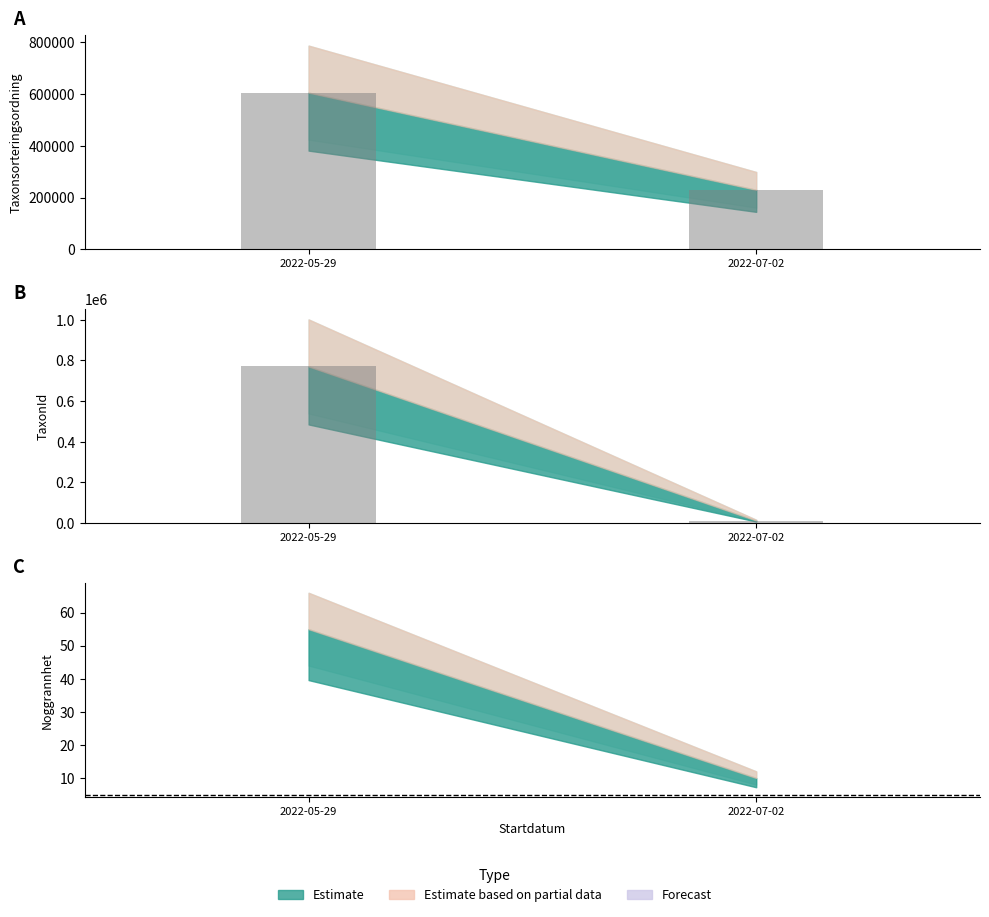

What is the approximate value at 2022-07-02, to the nearest 100?

12900